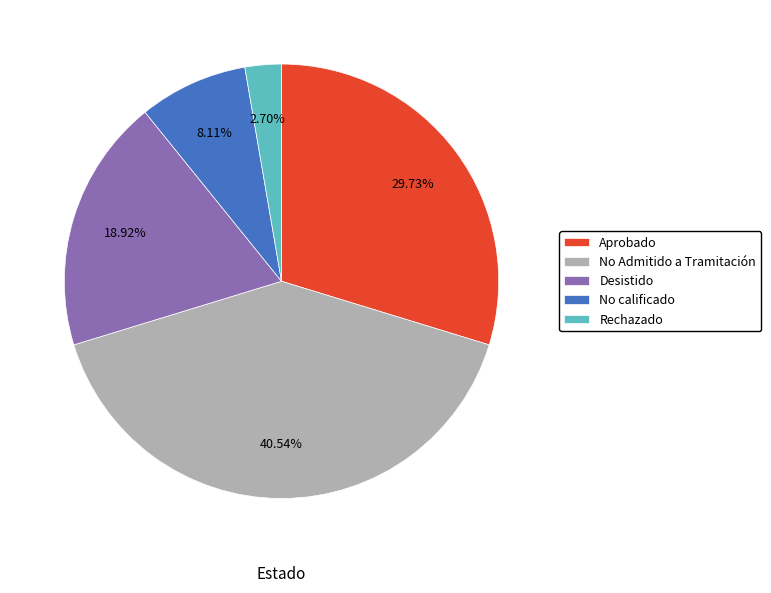

Combined, do Rechazado and No Admitido a Tramitación account for over 50%?

No